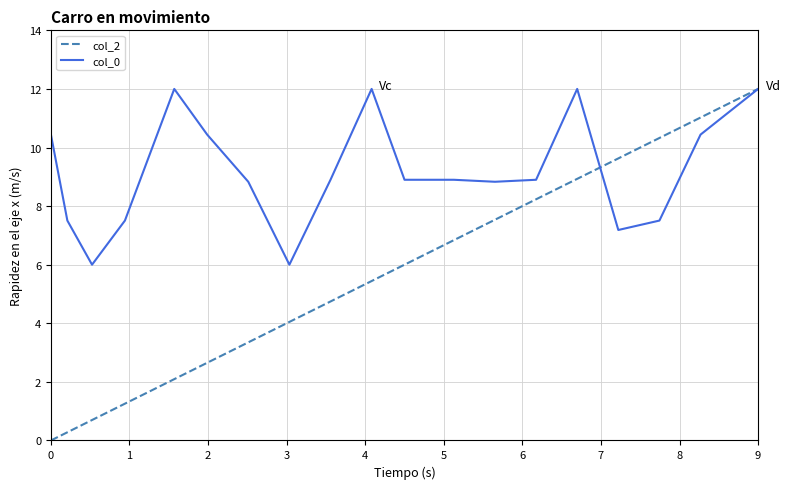

Which series has the widest spread of values?

col_2